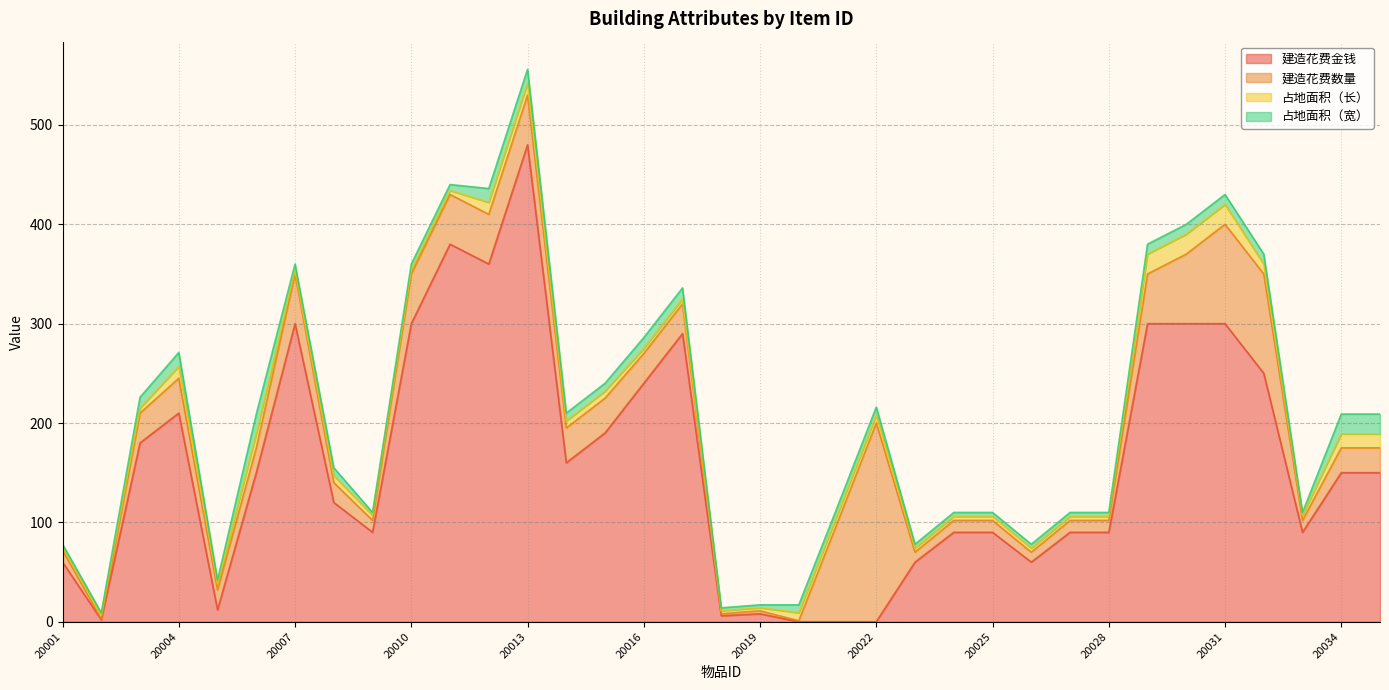

Which label corresponds to the largest value in the chart?

20013